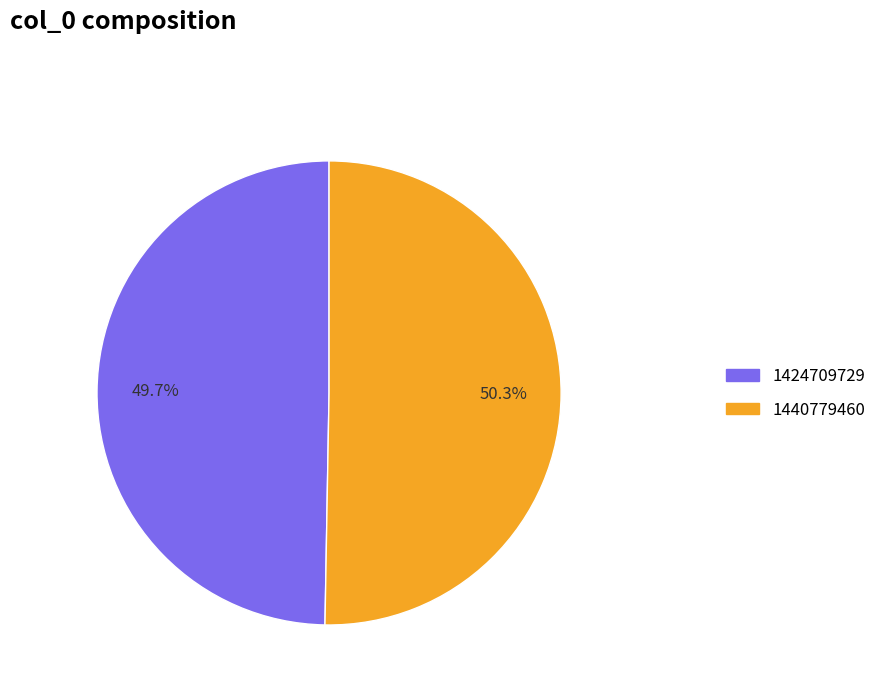

Do 1440779460 and 1424709729 together represent more than half of the pie?

Yes